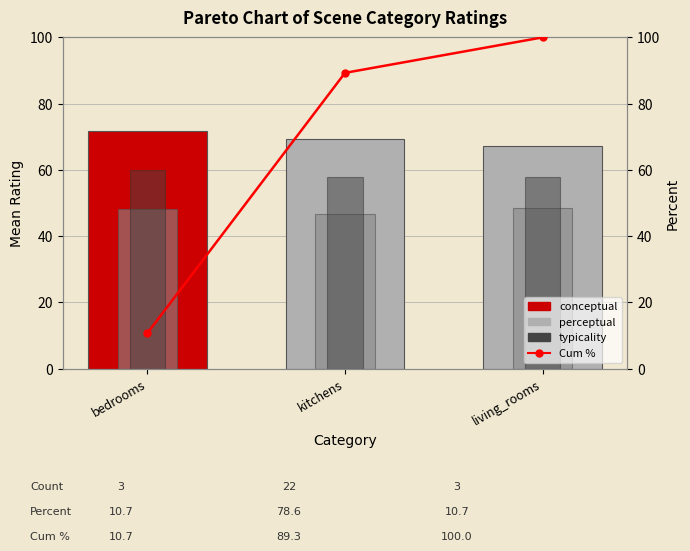

What is the difference between the maximum and minimum values in the perceptual series?

1.6